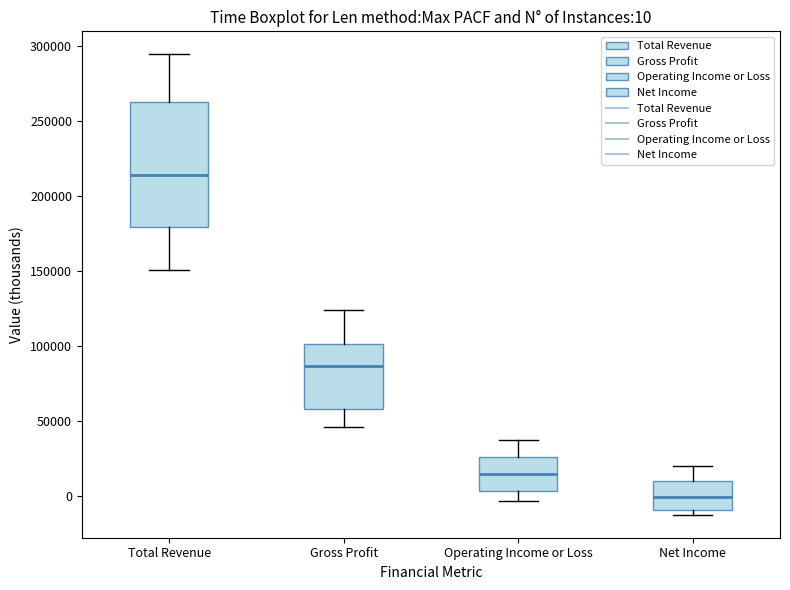

Which box's median line is the highest?

Total Revenue